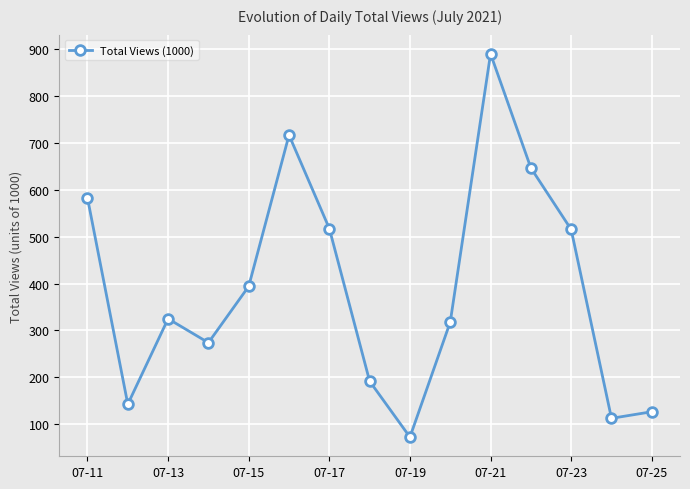

What is the value of the 3rd point from the left?

325